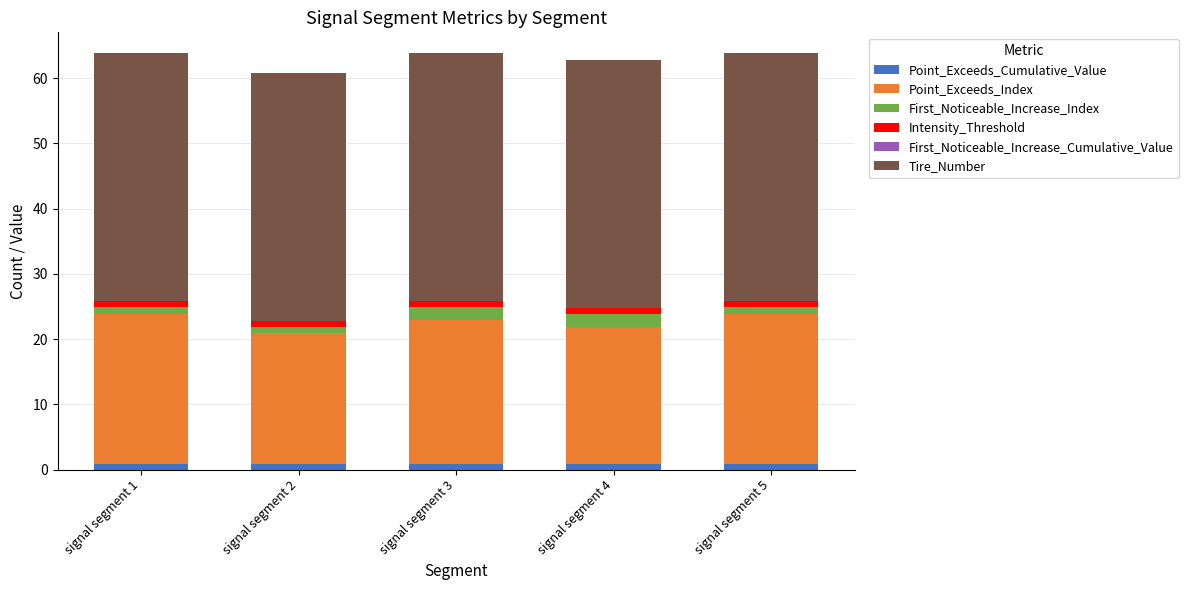

What is the average value of the Point_Exceeds_Cumulative_Value series?

0.9